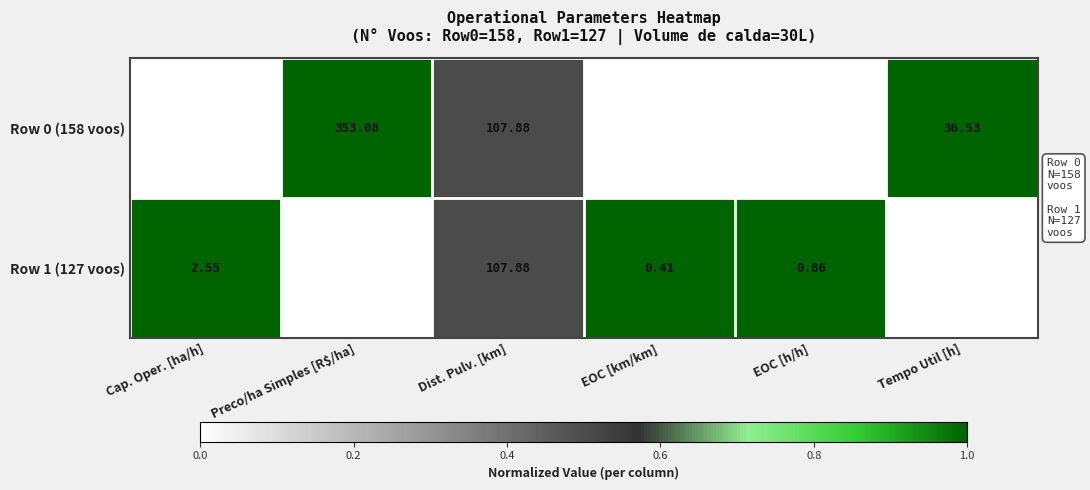

Where is Row 0 (158 voos) nearest to the value 176?

Dist. Pulv. [km]